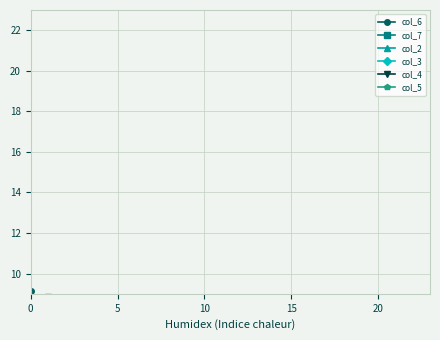

Is the value of col_5 at 10 greater than the value of col_4 at 10?

No